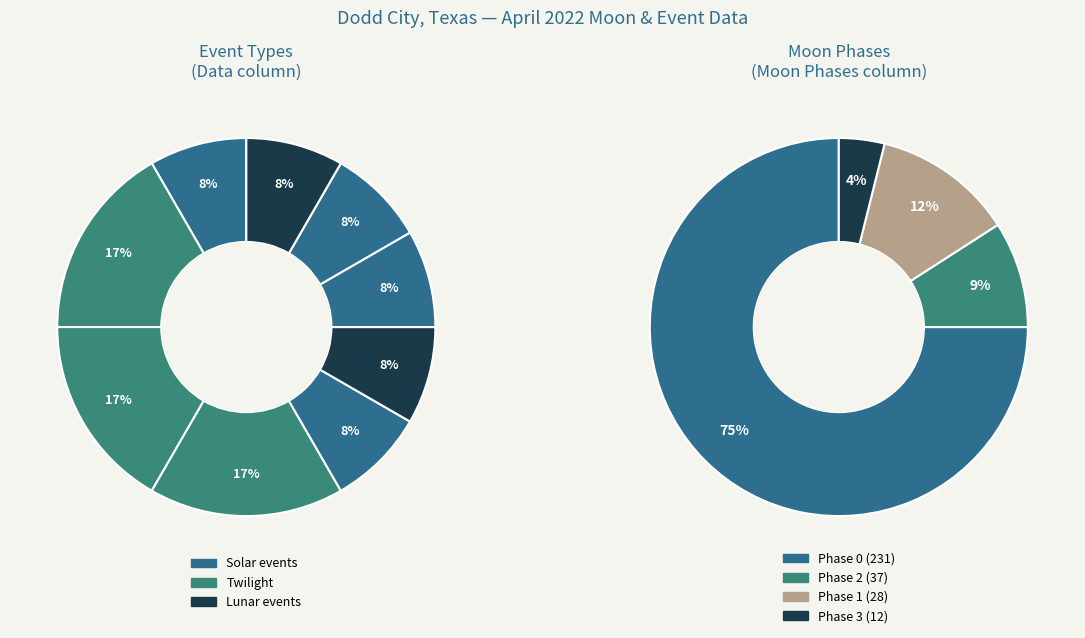

Is it true that Twi A is 17% of the pie?

True